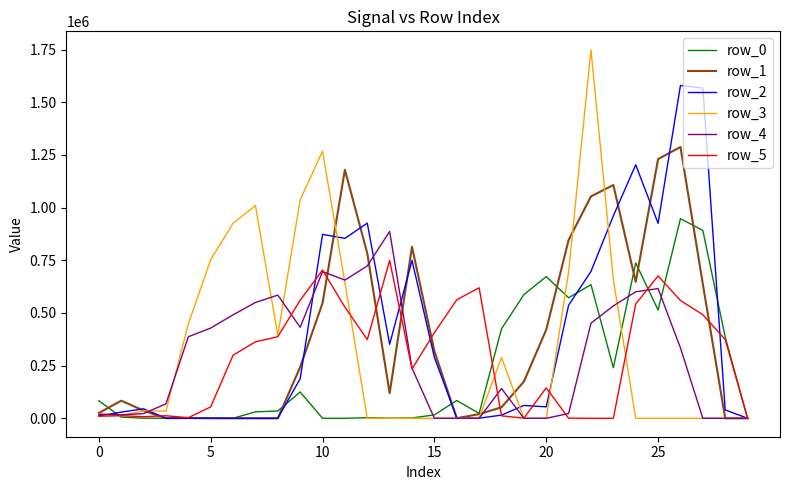

Does the chart display data point markers on the line(s)?

No